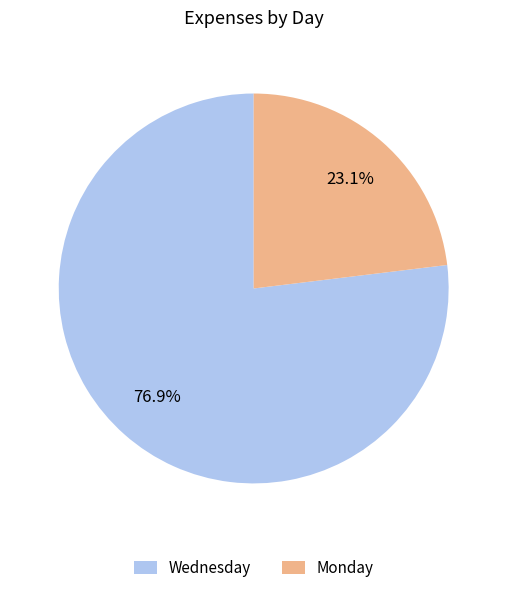

Which slice is the smallest?

Monday